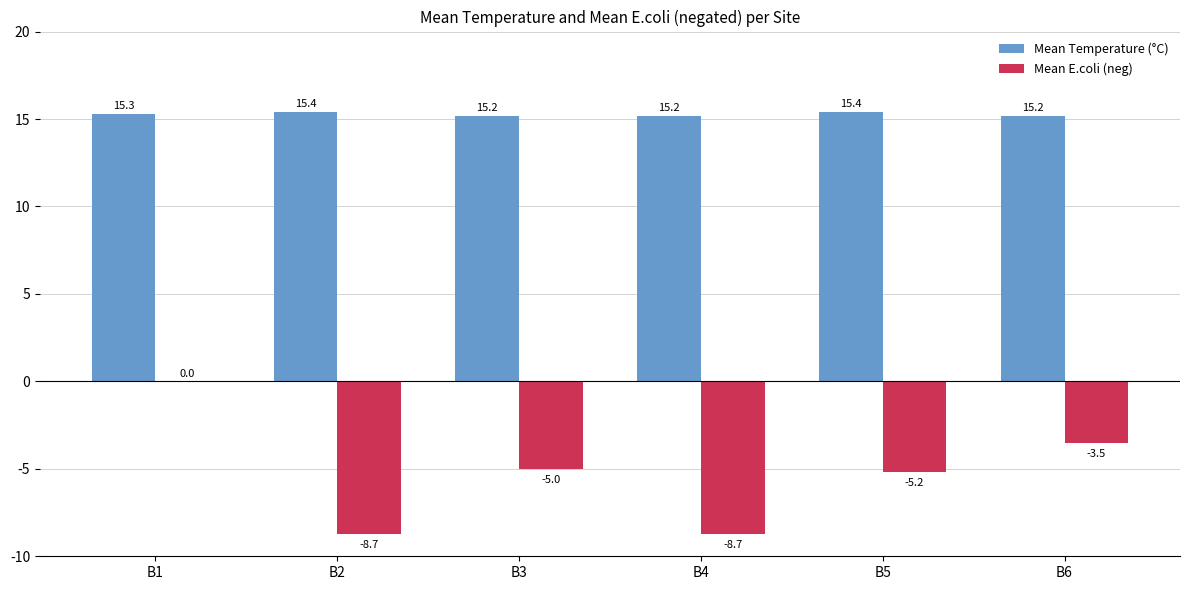

At which category is the sum across all series the highest?

B1